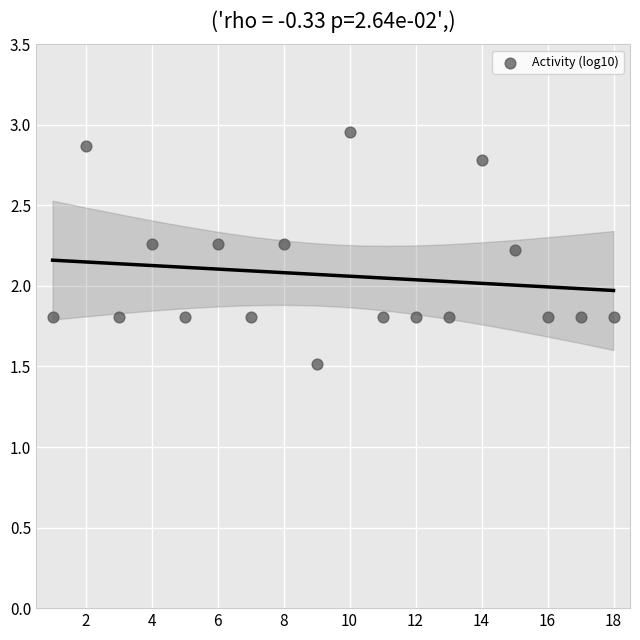

What is the range of Y values (max minus min)?

1.4